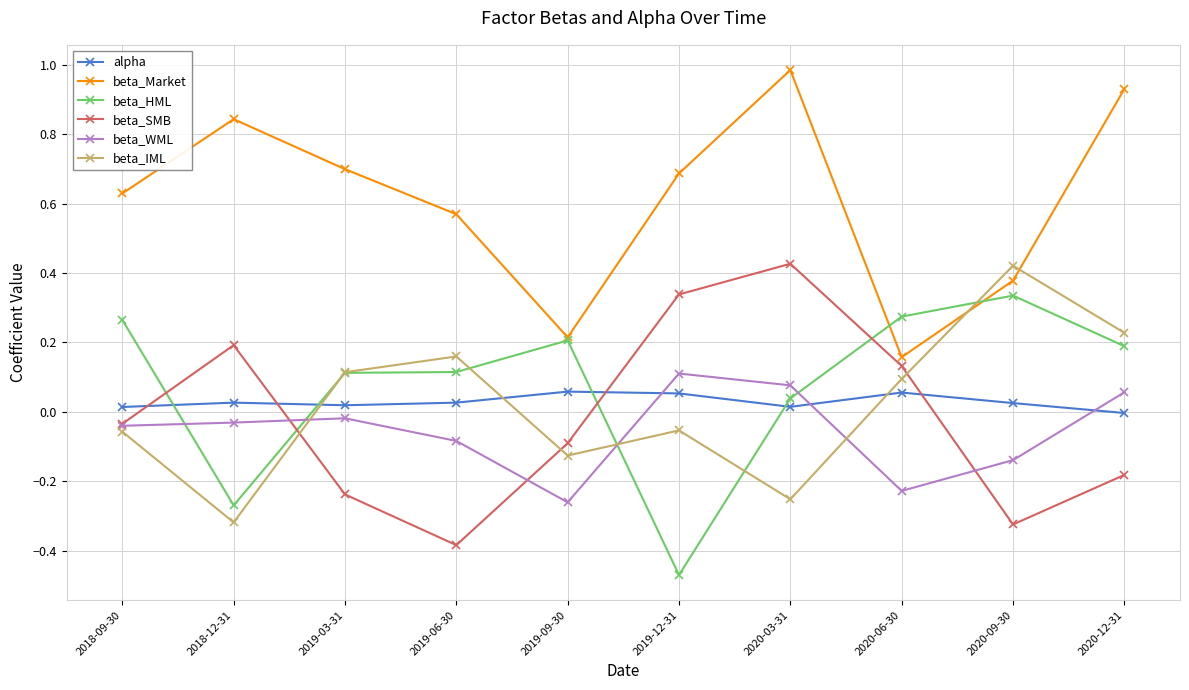

At which category does beta_IML reach its first local peak?

2019-06-30